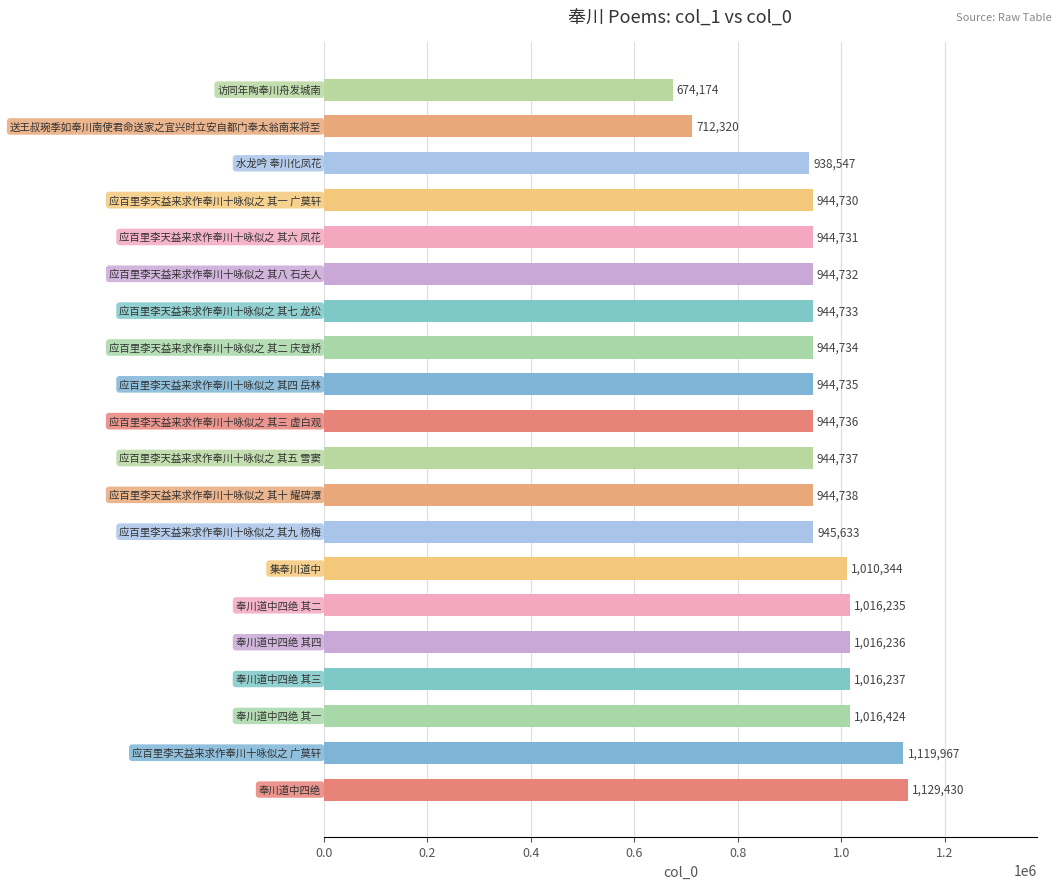

What is the average value?

954908